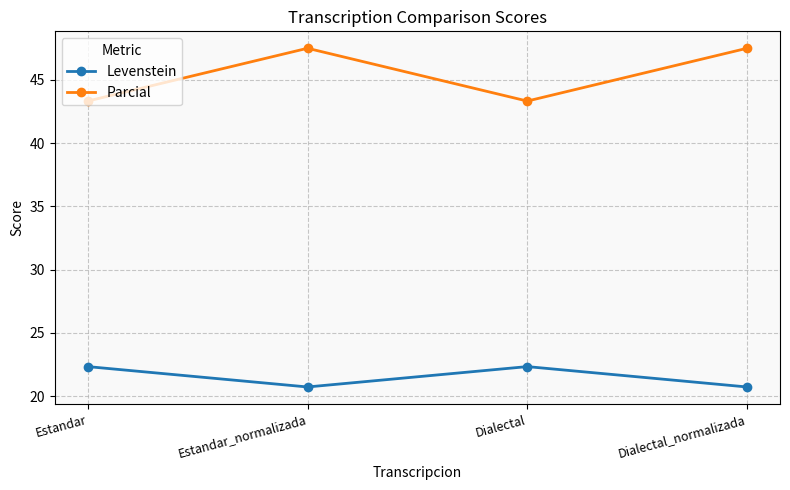

What is the total value across all series at Dialectal_normalizada?

68.2